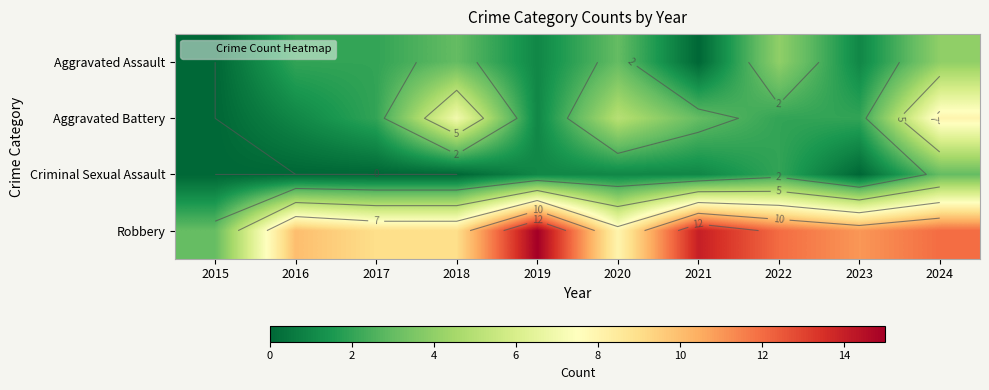

True or false: Aggravated Assault has a value of 2 at 2016.

True